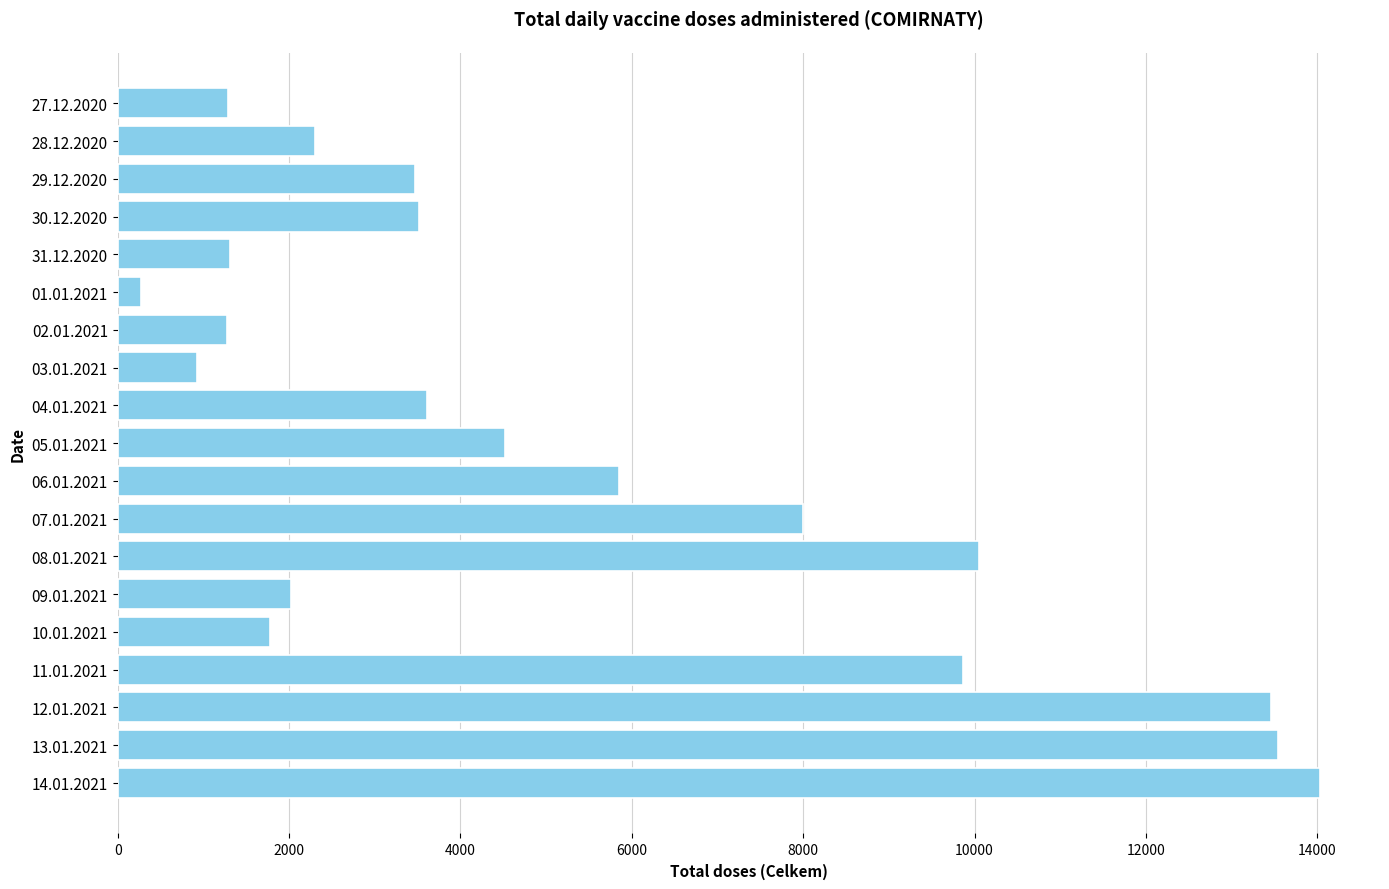

At which category does the chart reach its peak across all series?

14.01.2021